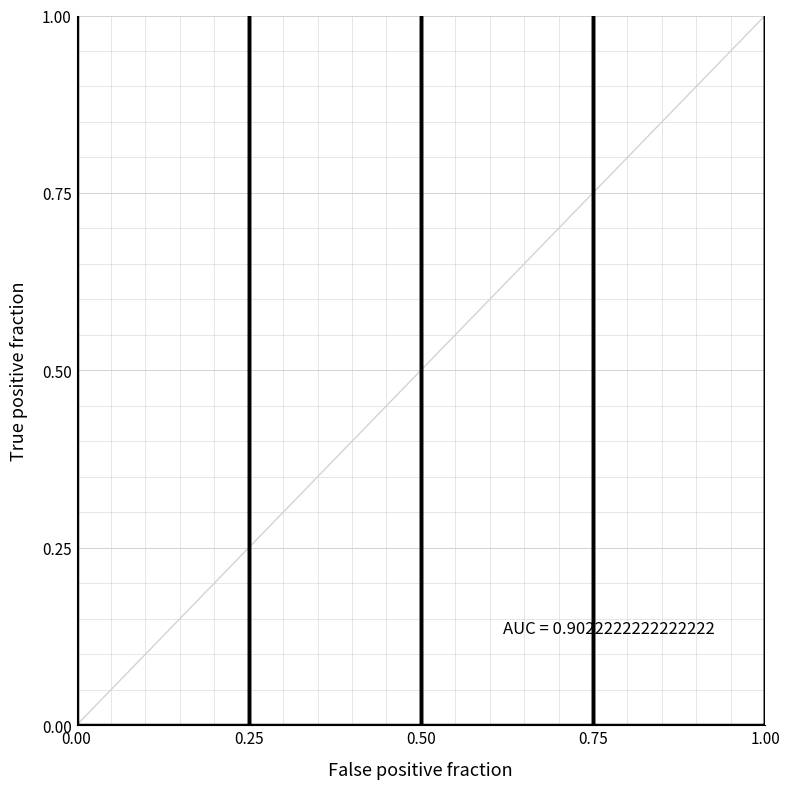

At which label is the value closest to 0?

0.75